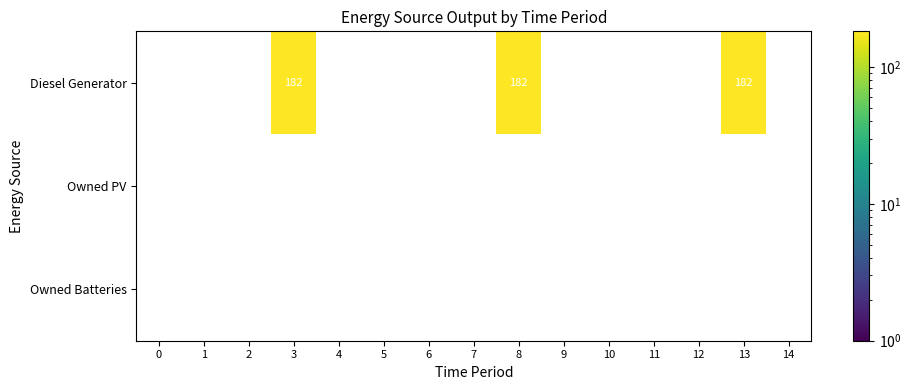

The value of Diesel Generator at 13 is 81. True or false?

False